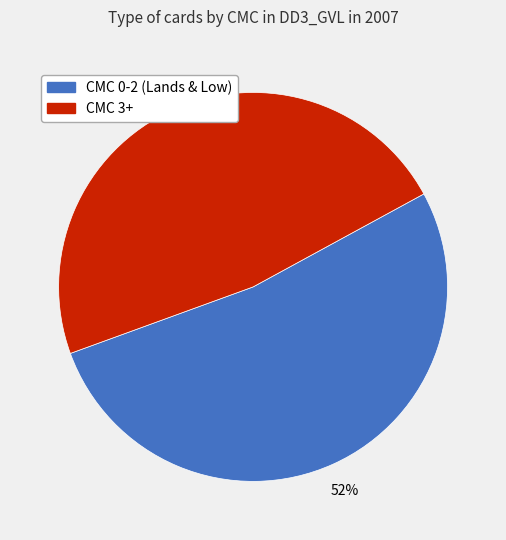

How many segments does this pie chart have?

2